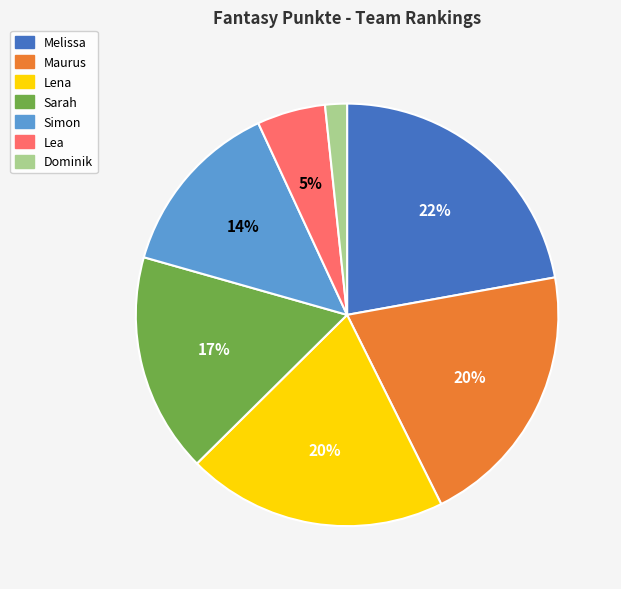

To the nearest percent, what is the combined percentage of Maurus and Lena?

40%